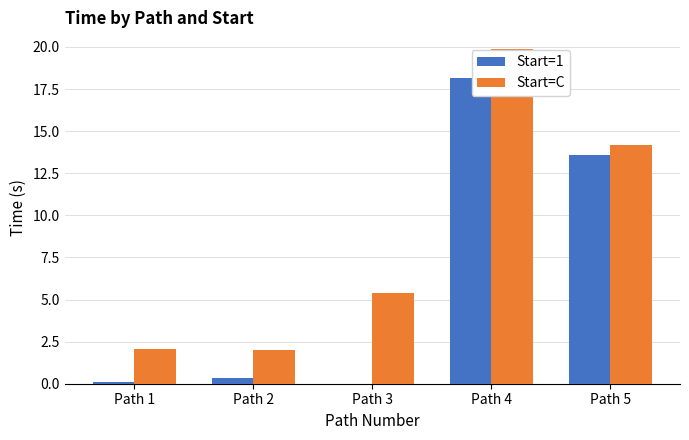

What is the average value of the Start=1 series?

6.4